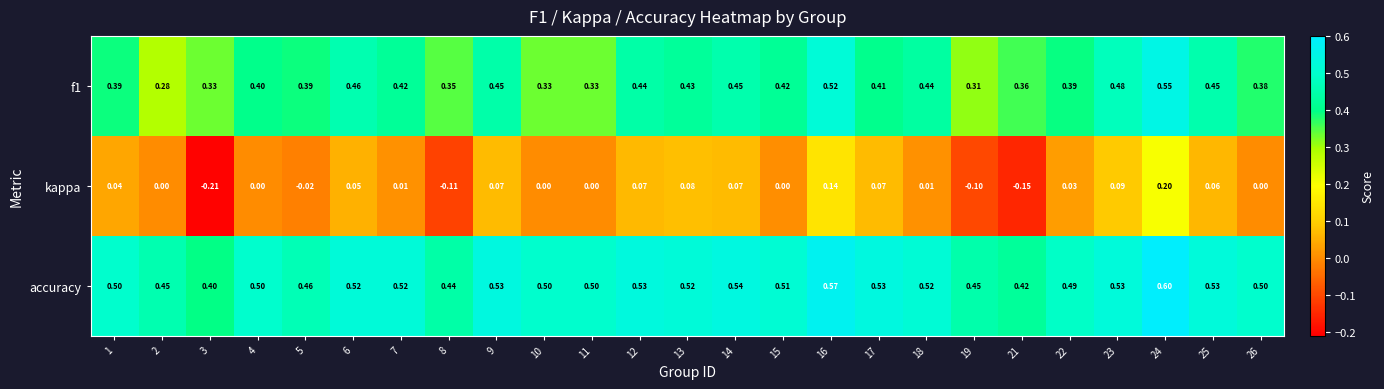

Which series has the largest total across all categories?

accuracy